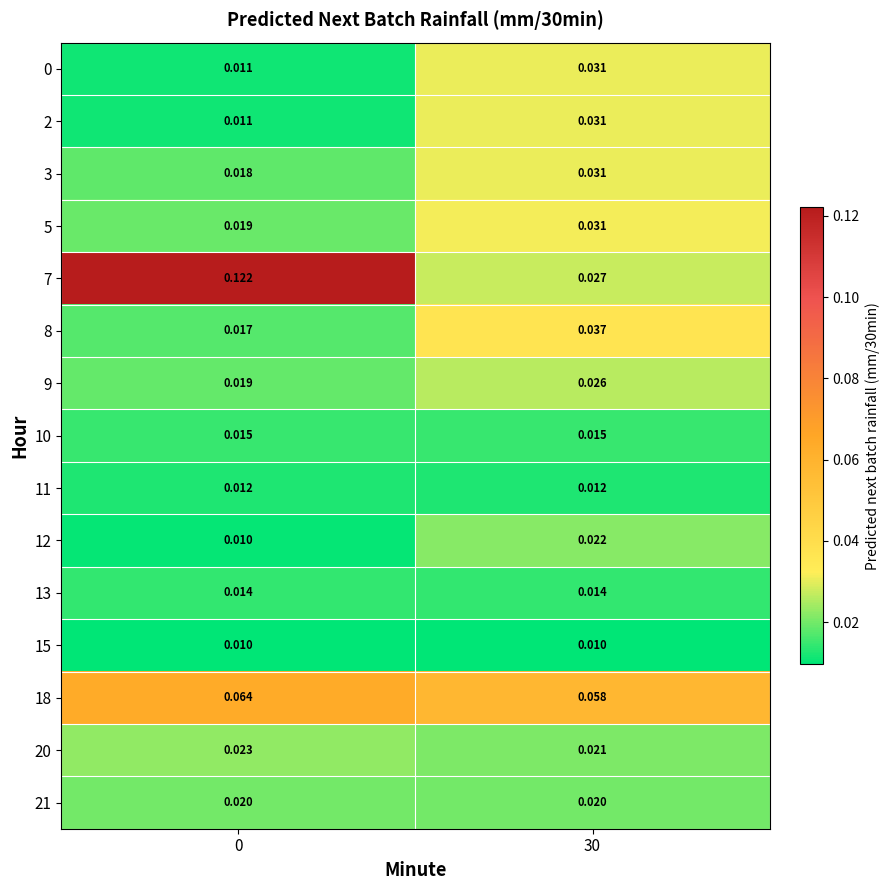

Is the value of 21 at 0 greater than the value of 5 at 0?

Yes